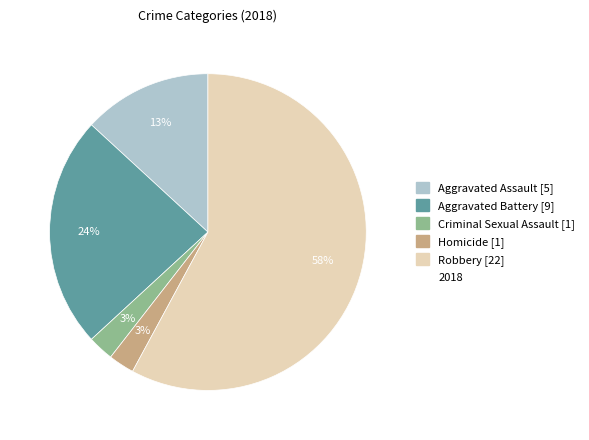

To the nearest percent, what is the average slice percentage?

20%